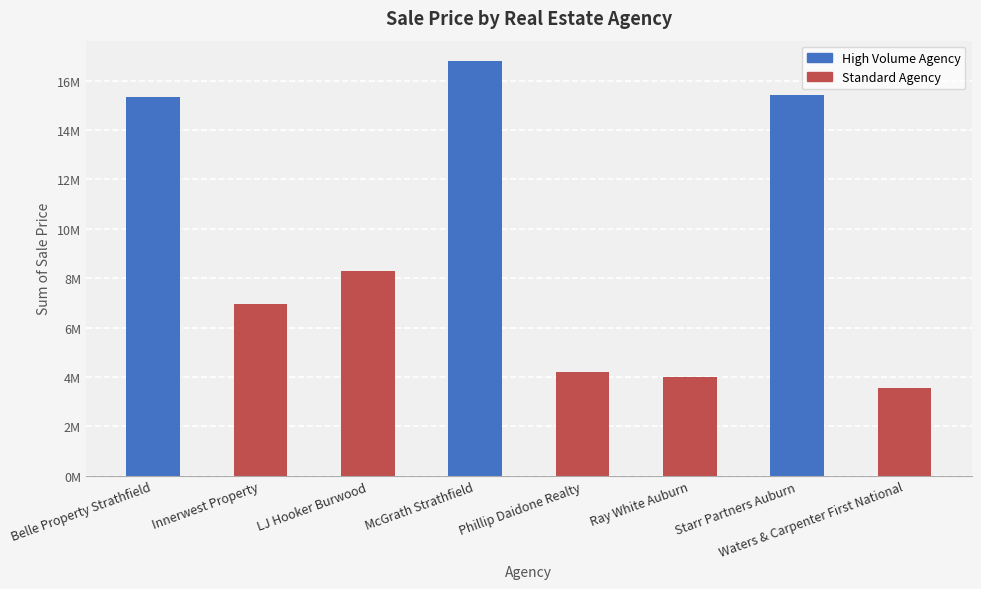

Are the bars horizontal?

No